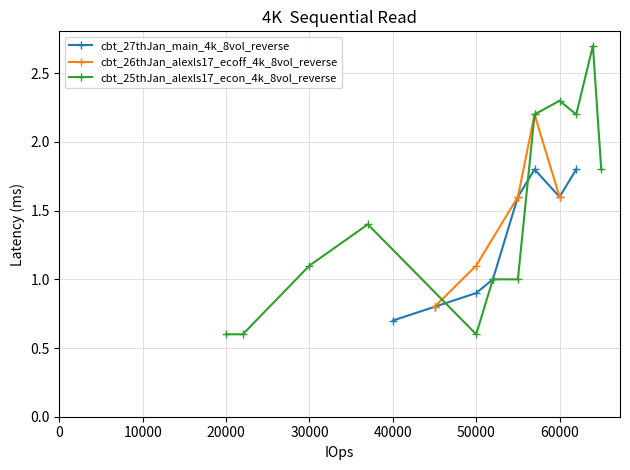

What is the maximum value for cbt_27thJan_main_4k_8vol_reverse?

1.8